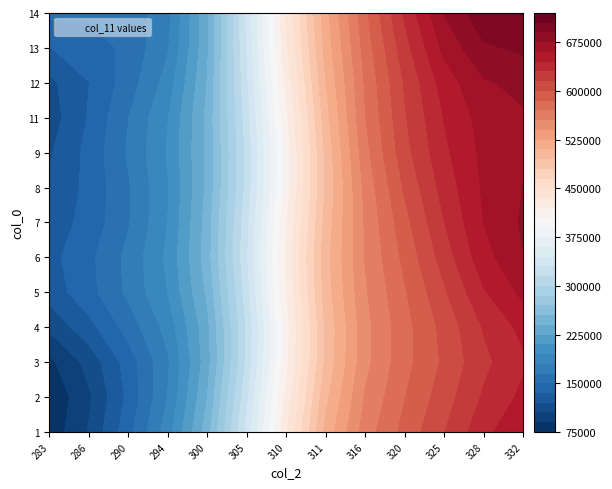

What is the difference between the 3 values at 316 and 305?

229233